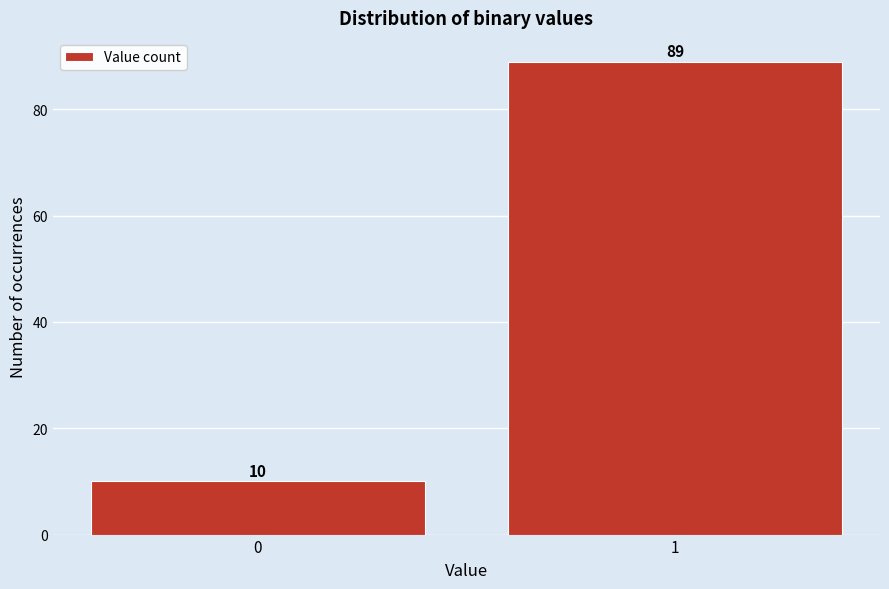

Reading right to left, extract all data points from this chart.

89	10